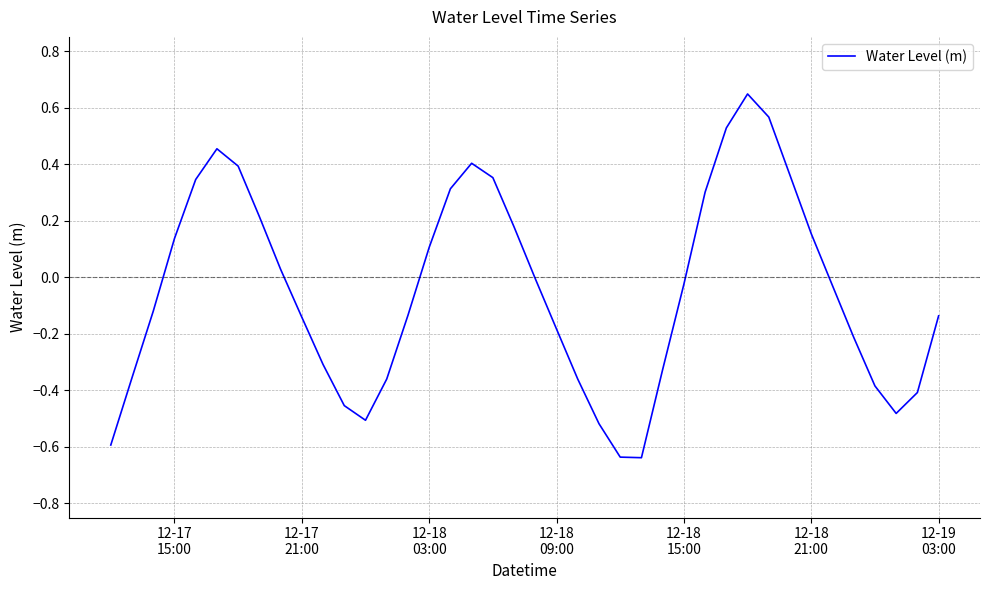

What is the difference between the second highest and second lowest values?

1.2